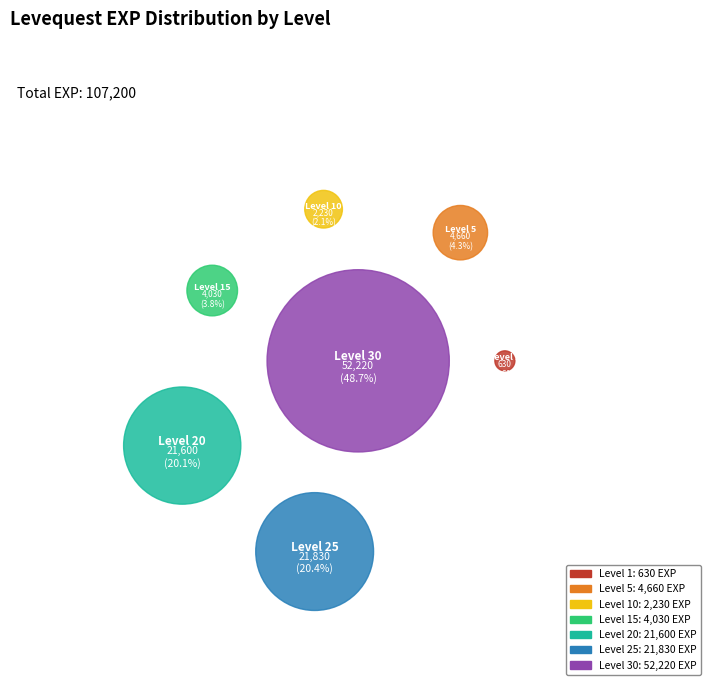

To the nearest percent, what is the difference between the Level 15 and Level 25 slice percentages?

17%